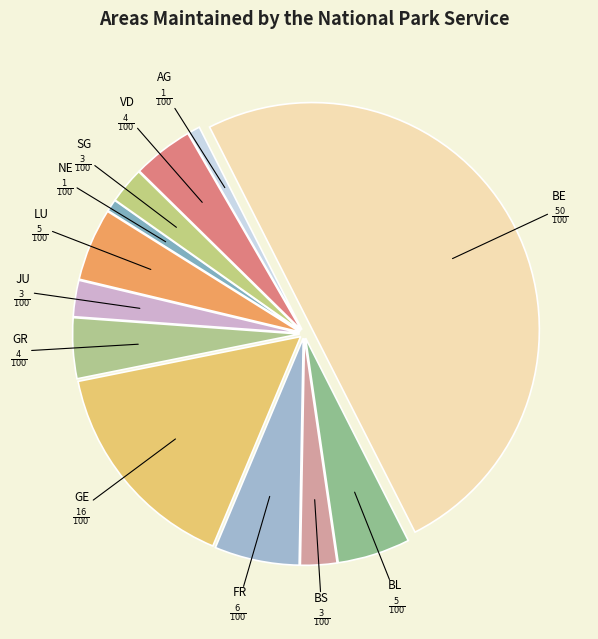

The AG slice represents 6% of the pie. True or false?

False